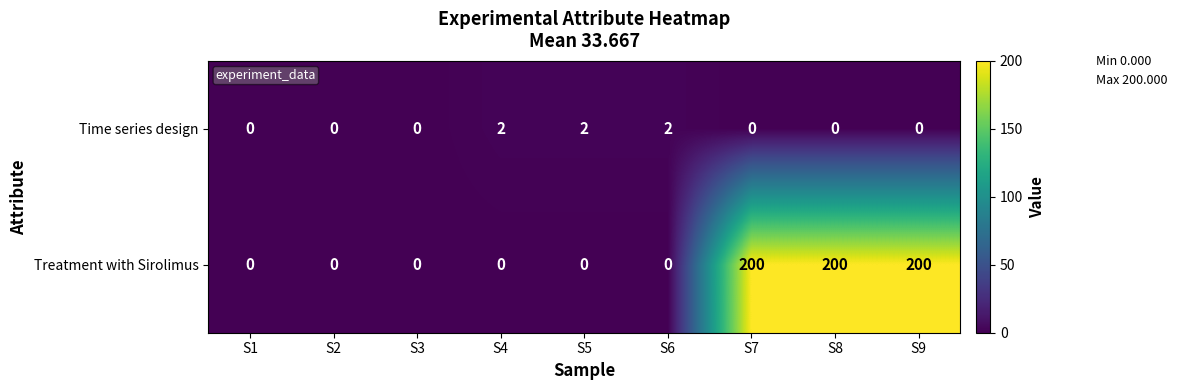

Rank the series at S6 from highest to lowest value.

Time series design, Treatment with Sirolimus